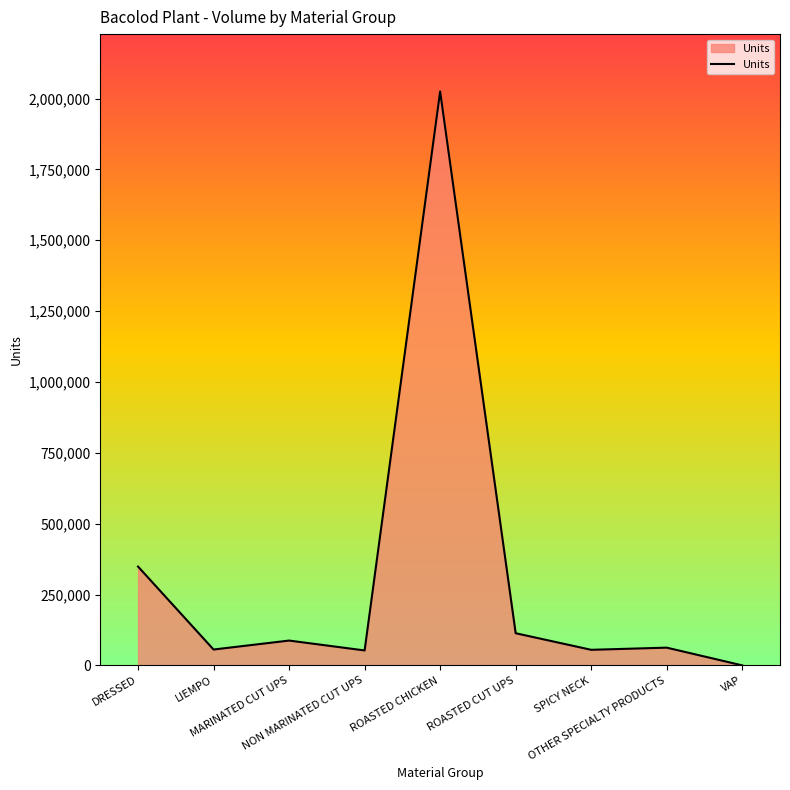

The value at DRESSED is 71668.4. True or false?

False